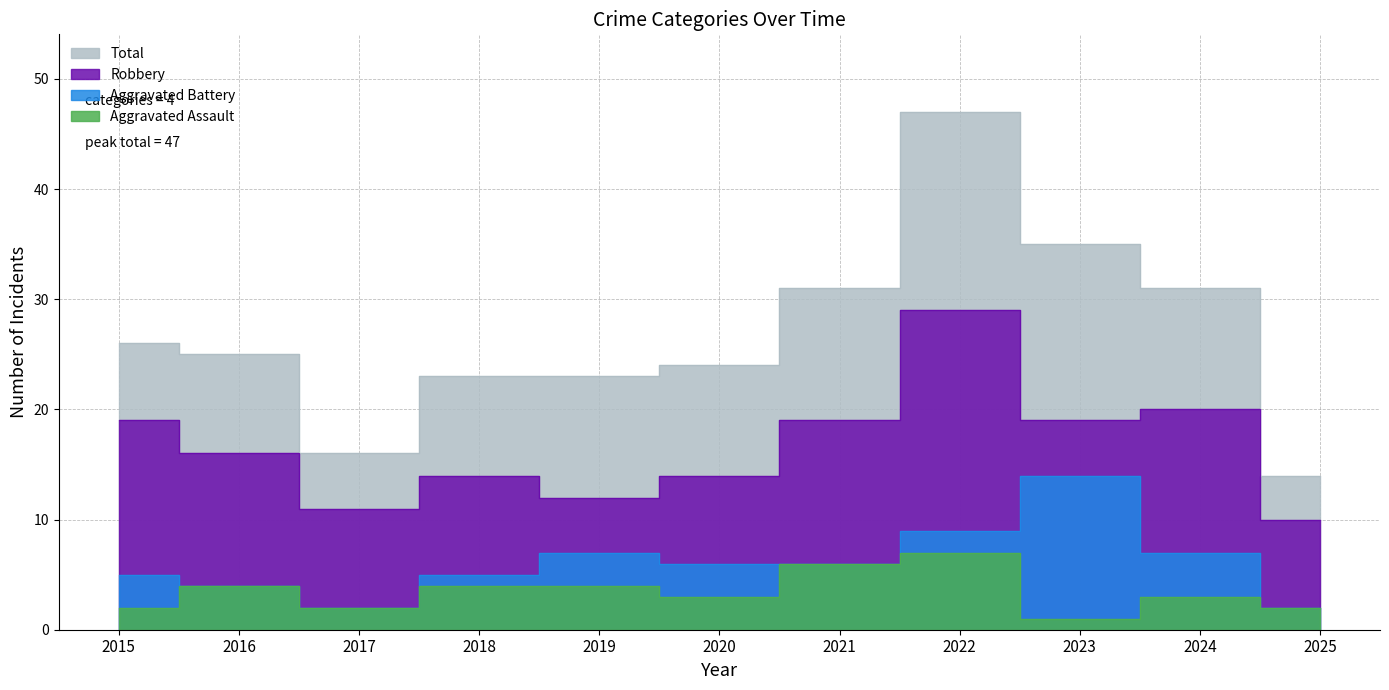

At which label does Aggravated Battery first exceed 6?

2019